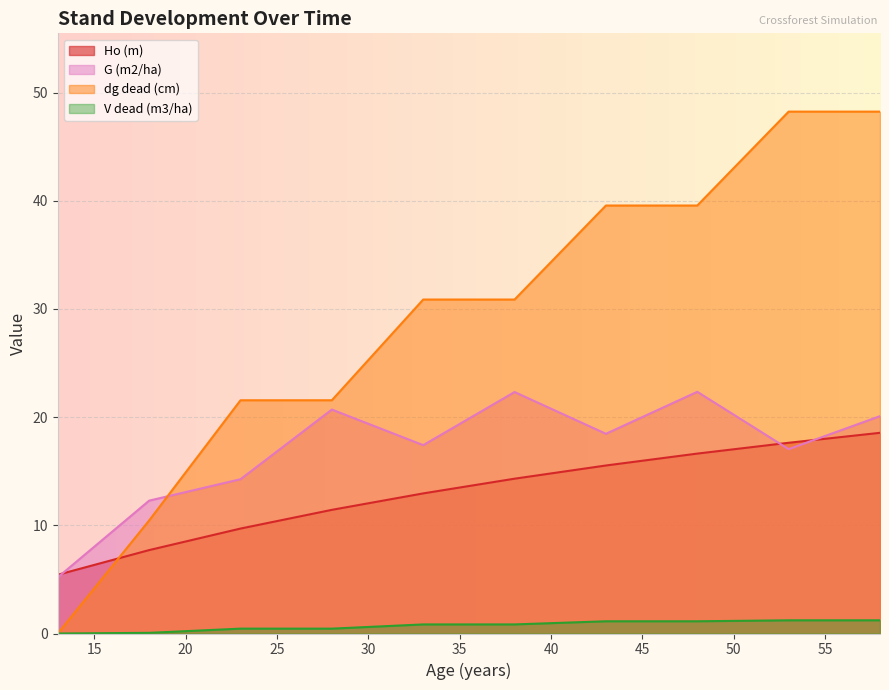

Between 28 and 33, which series saw the biggest shift?

dg dead (cm)